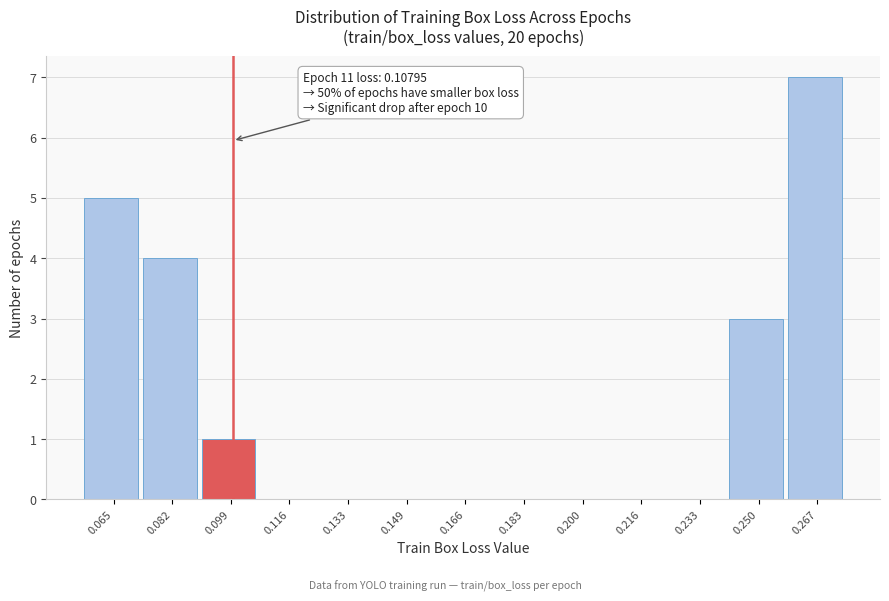

Reading left to right, extract all data points from this chart.

0.065=5	0.082=4	0.099=1	0.116=0	0.133=0	0.149=0	0.166=0	0.183=0	0.200=0	0.216=0	0.233=0	0.250=3	0.267=7